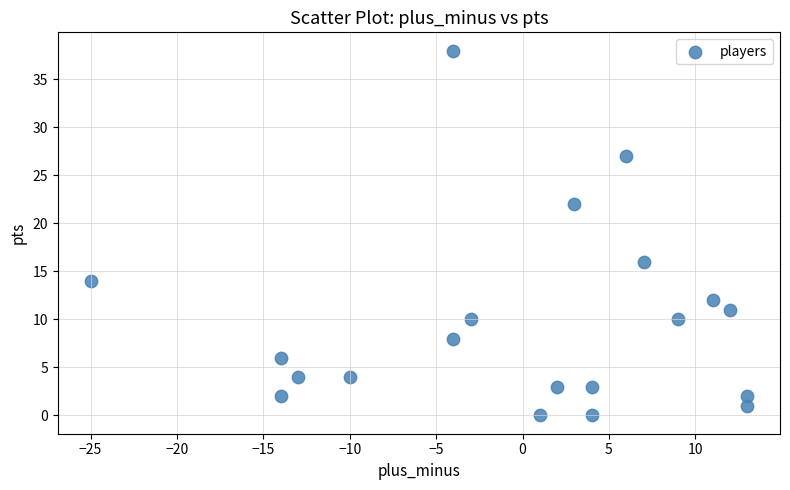

What is the range of X values (max minus min)?

38